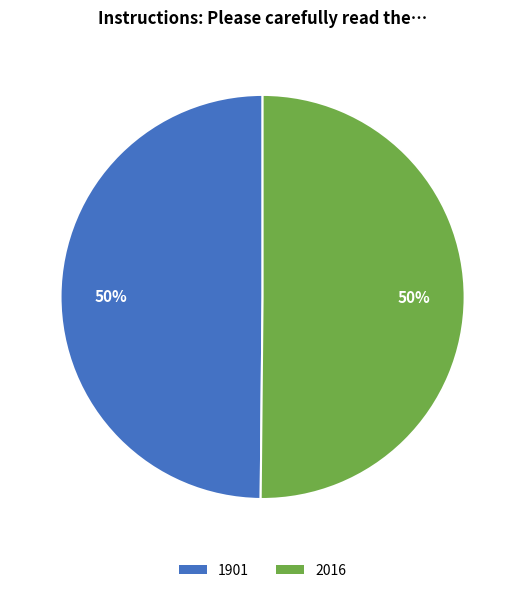

To the nearest percent, what portion does 2016 represent?

50%